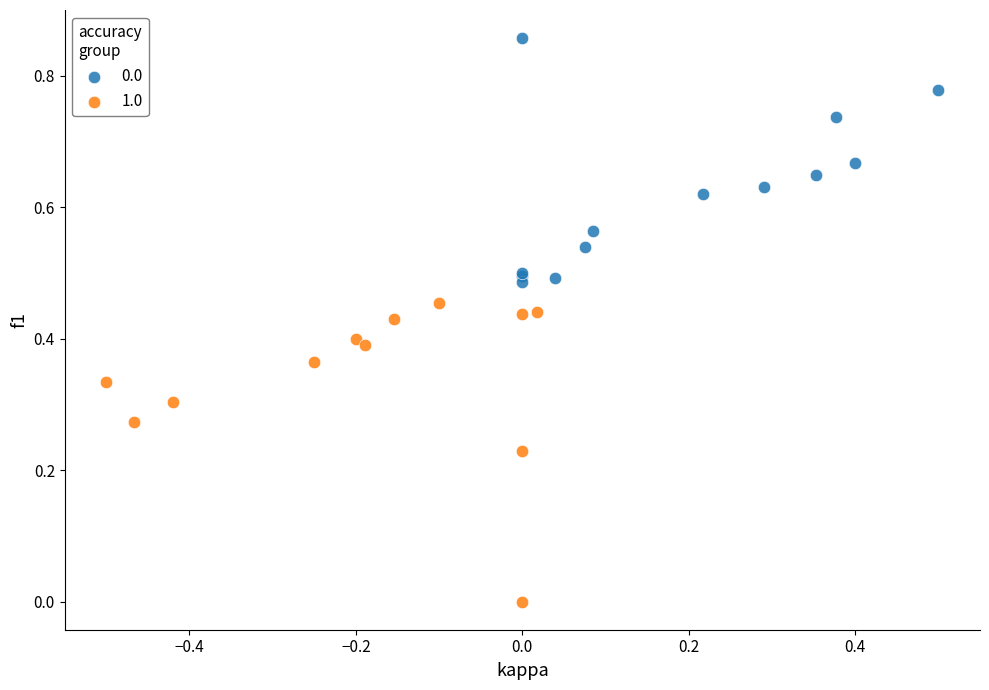

Which series has the widest spread of Y values?

1.0